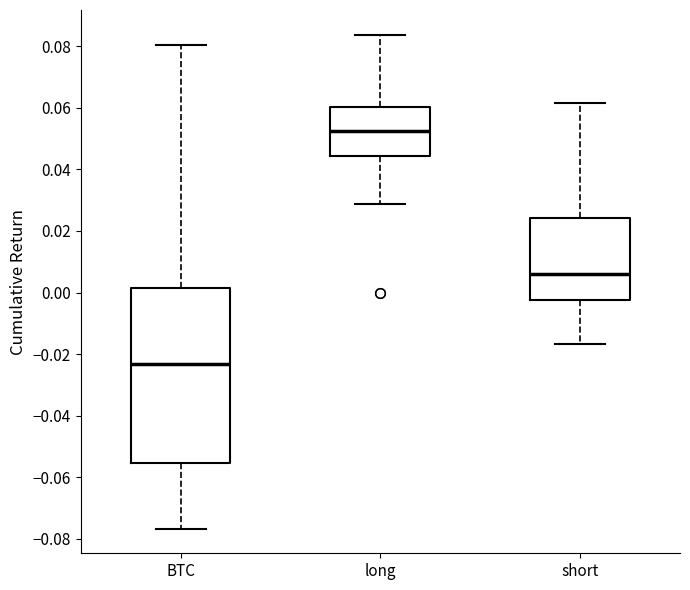

Comparing the boxes themselves (not the whiskers), which one is the tallest?

BTC